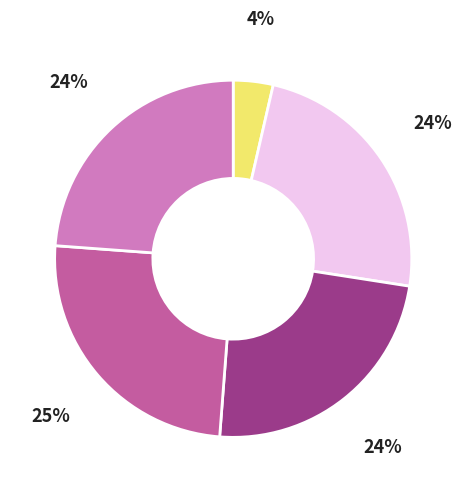

Does any single category account for the majority?

No